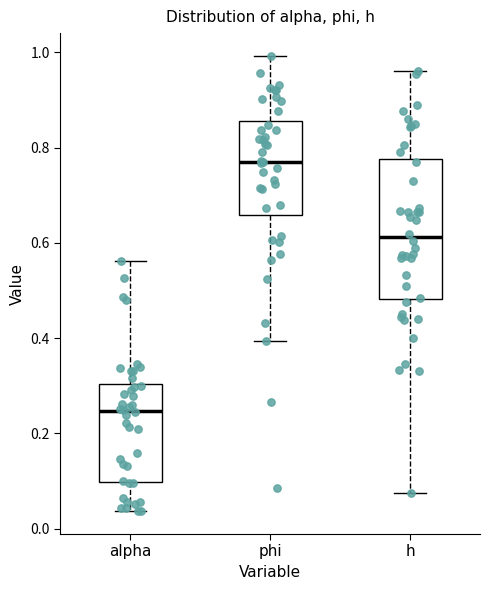

Reading left to right, transcribe this box plot: for each box, give where its median line is, the range the box spans, and where its two whiskers end, as read against the y-axis. The values are not printed on the chart, so give them approximately, as read against the axis.

alpha: median 0.24, box 0.10 to 0.30, whiskers 0.04 to 0.56
phi: median 0.78, box 0.66 to 0.86, whiskers 0.40 to 1.00
h: median 0.62, box 0.48 to 0.78, whiskers 0.08 to 0.96